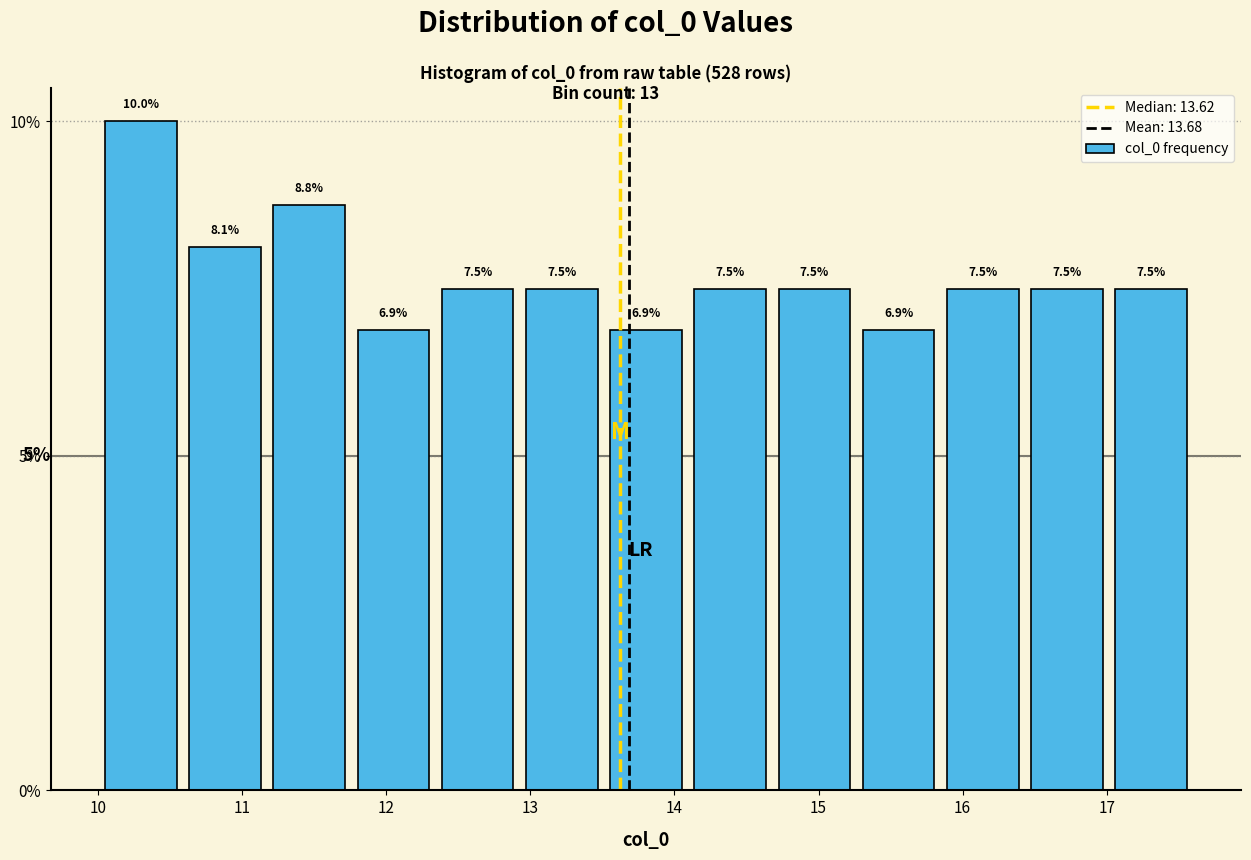

Reading left to right, transcribe this chart: for each bar, give the range it covers on the x-axis and its height. The bar edges are not printed on the chart, so give them approximately, as read against the axis.

10.0 to 10.6: 10.0
10.6 to 11.2: 8.1
11.2 to 11.8: 8.8
11.8 to 12.3: 6.9
12.3 to 12.9: 7.5
12.9 to 13.5: 7.5
13.5 to 14.1: 6.9
14.1 to 14.7: 7.5
14.7 to 15.3: 7.5
15.3 to 15.8: 6.9
15.8 to 16.4: 7.5
16.4 to 17.0: 7.5
17.0 to 17.6: 7.5